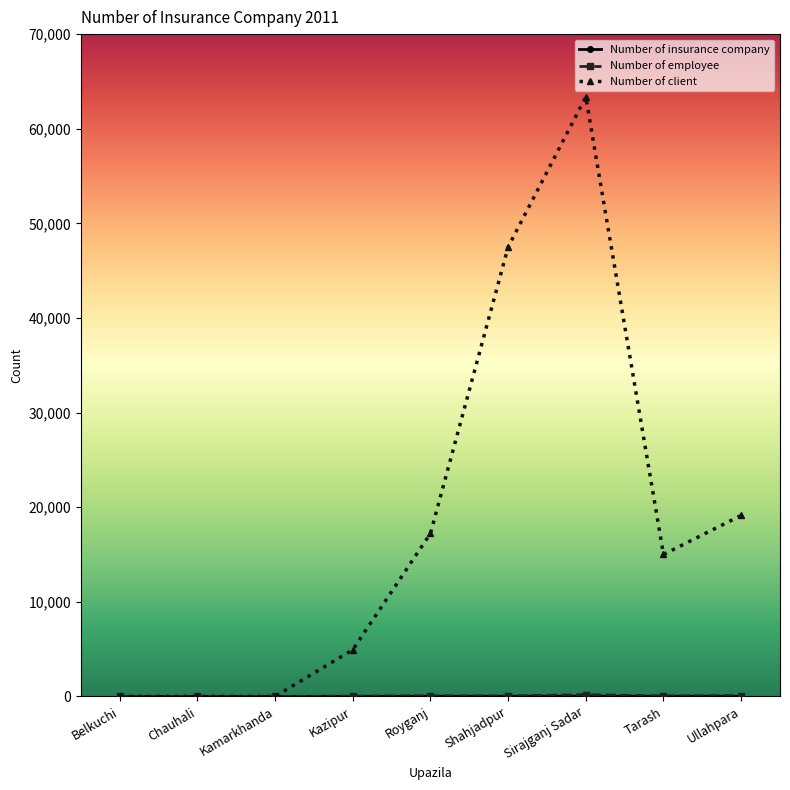

True or false: Number of client has a value of 34732 at Kamarkhanda.

False